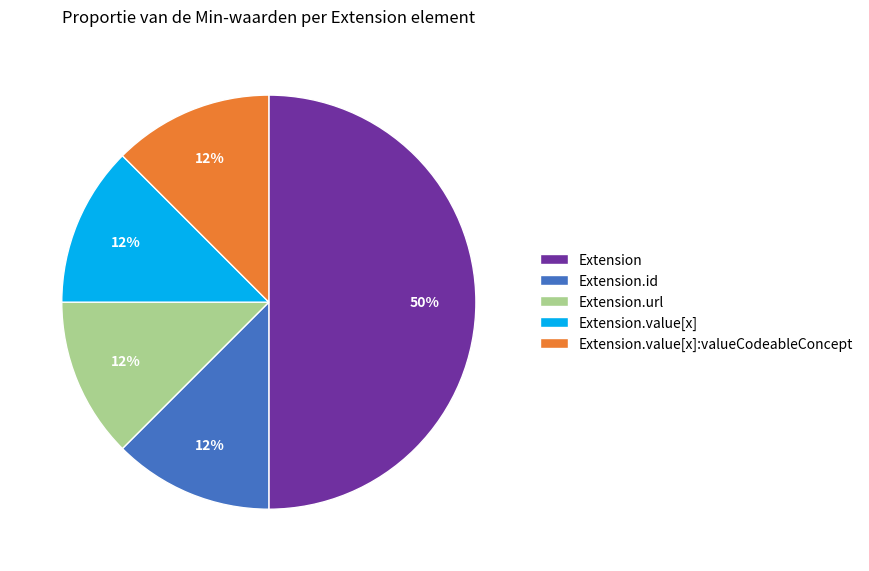

Do Extension and Extension.url together represent more than half of the pie?

Yes